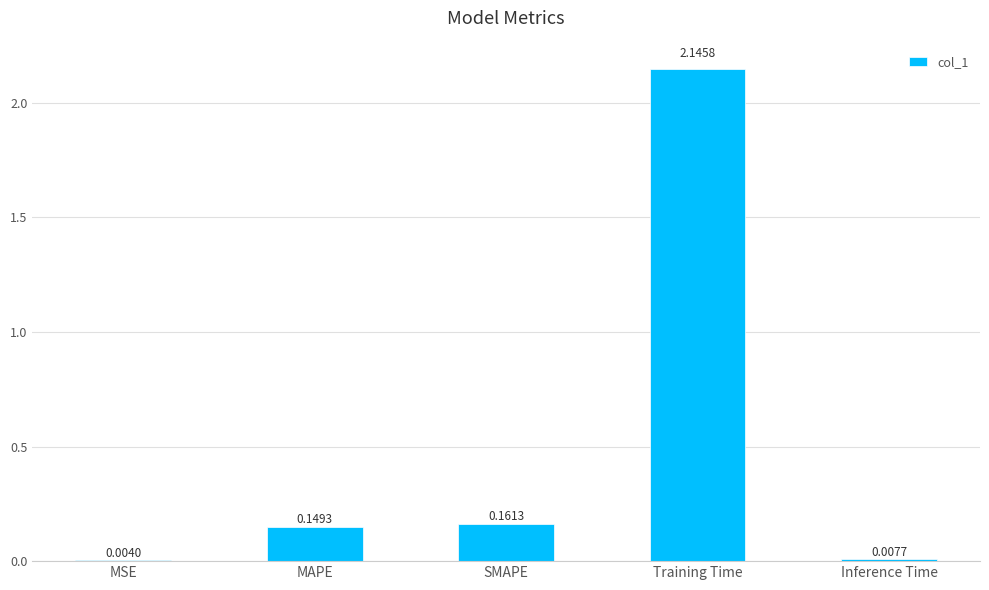

At which label is the value closest to 1?

SMAPE